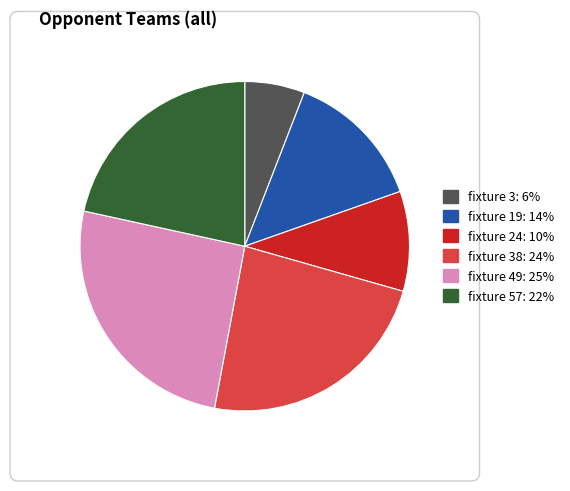

Is there any slice that represents more than half of the pie?

No